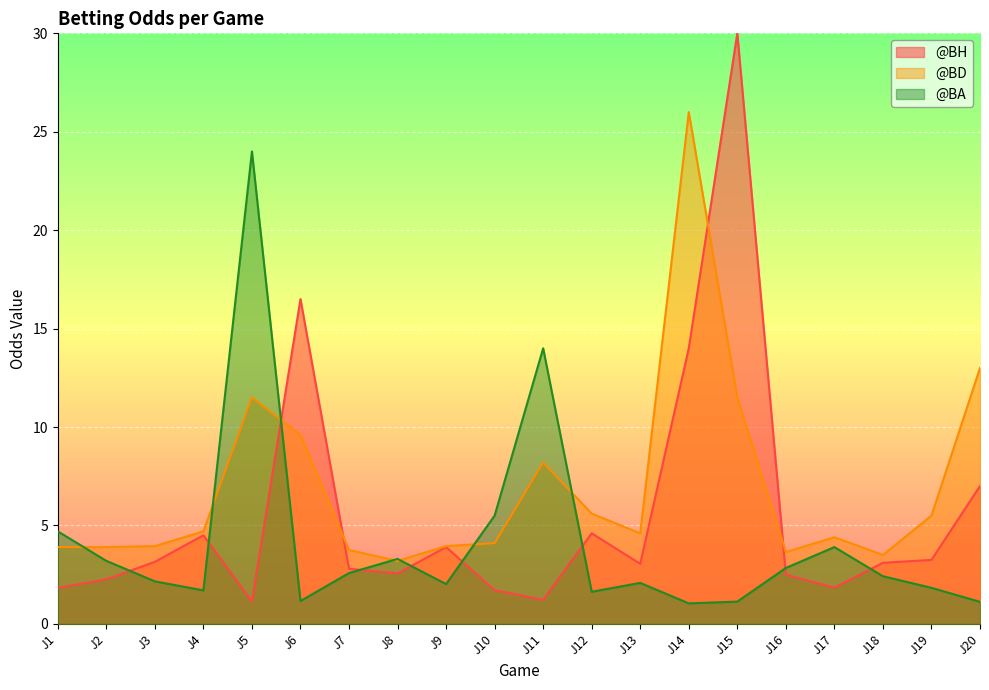

Rank the series by their maximum value, from lowest to highest.

@BA, @BD, @BH